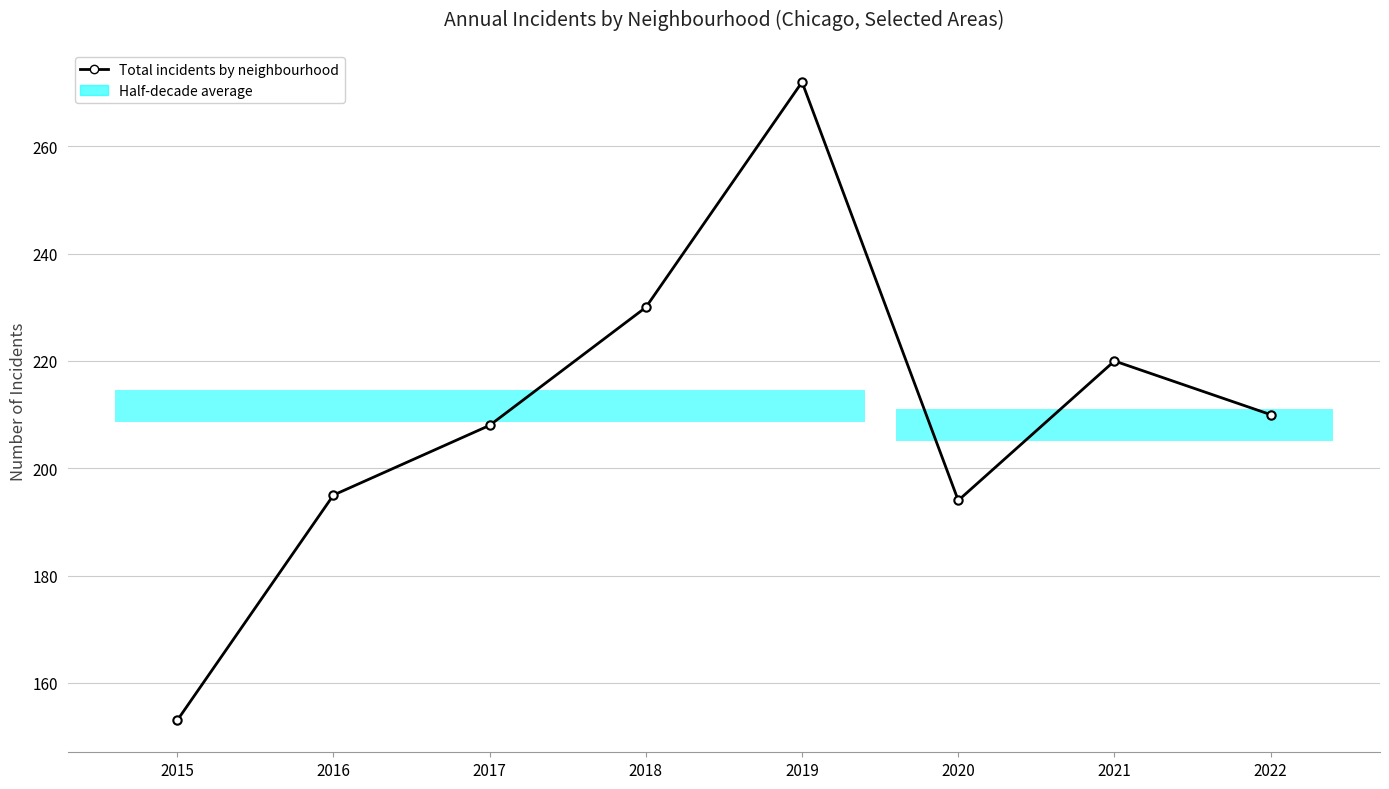

Does the chart display data point markers on the line(s)?

Yes